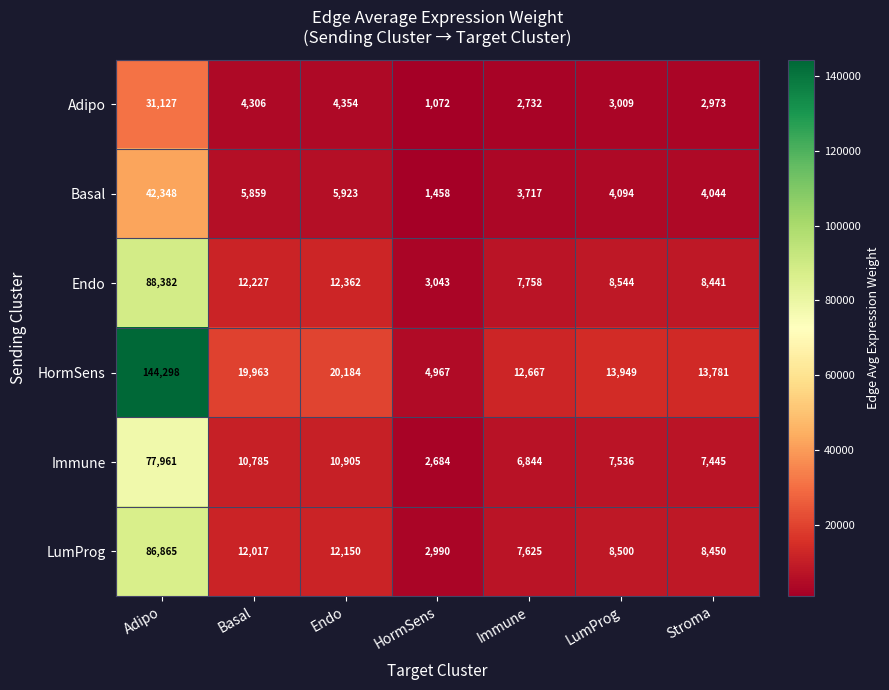

The value of LumProg at Basal is 12017. True or false?

True